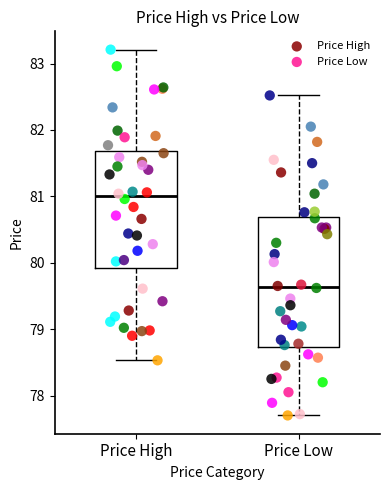

Which series contains the highest Y value?

Price High